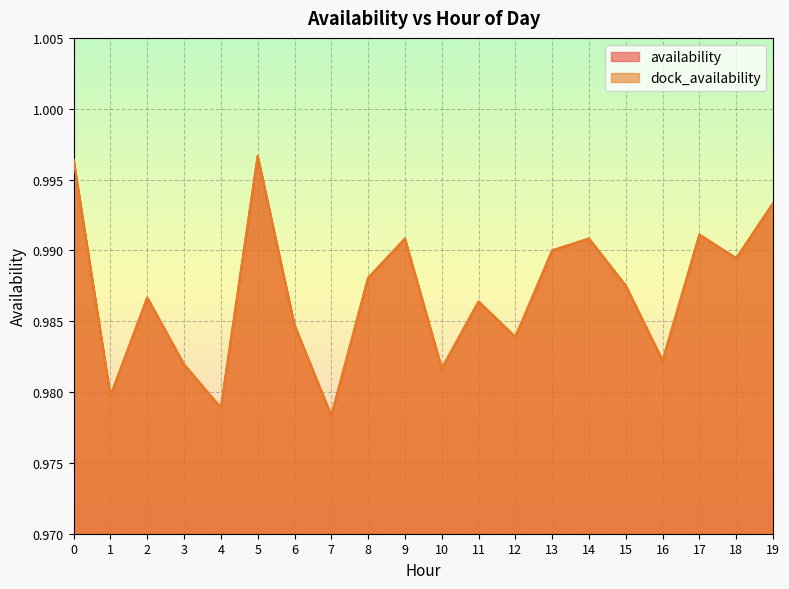

In dock_availability, how many points are lower than both neighbors (excluding endpoints)?

7